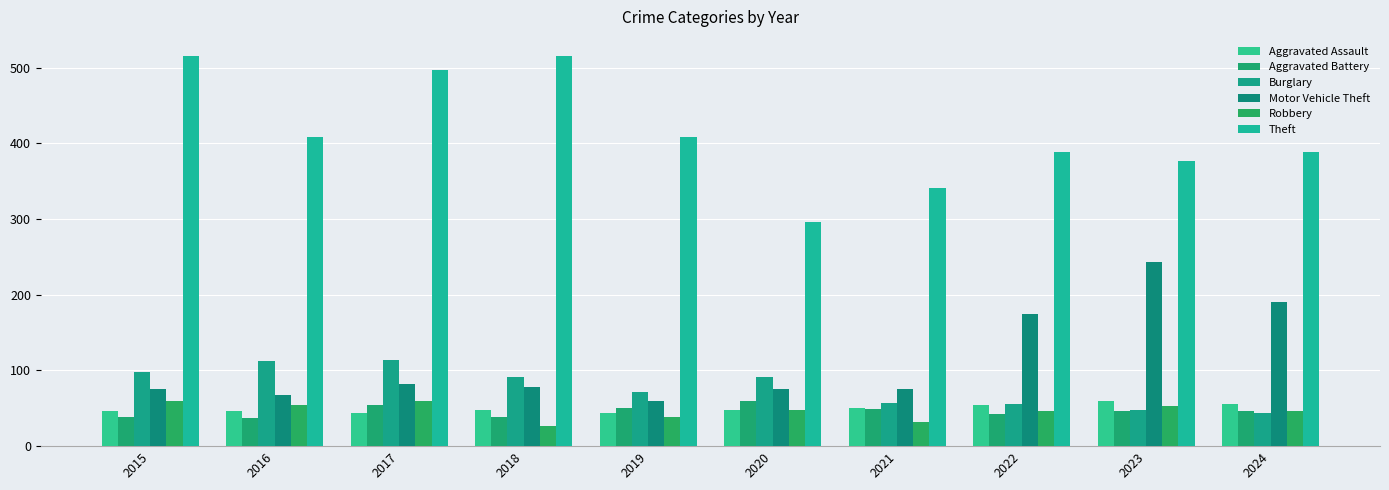

Does the chart contain any negative values?

No